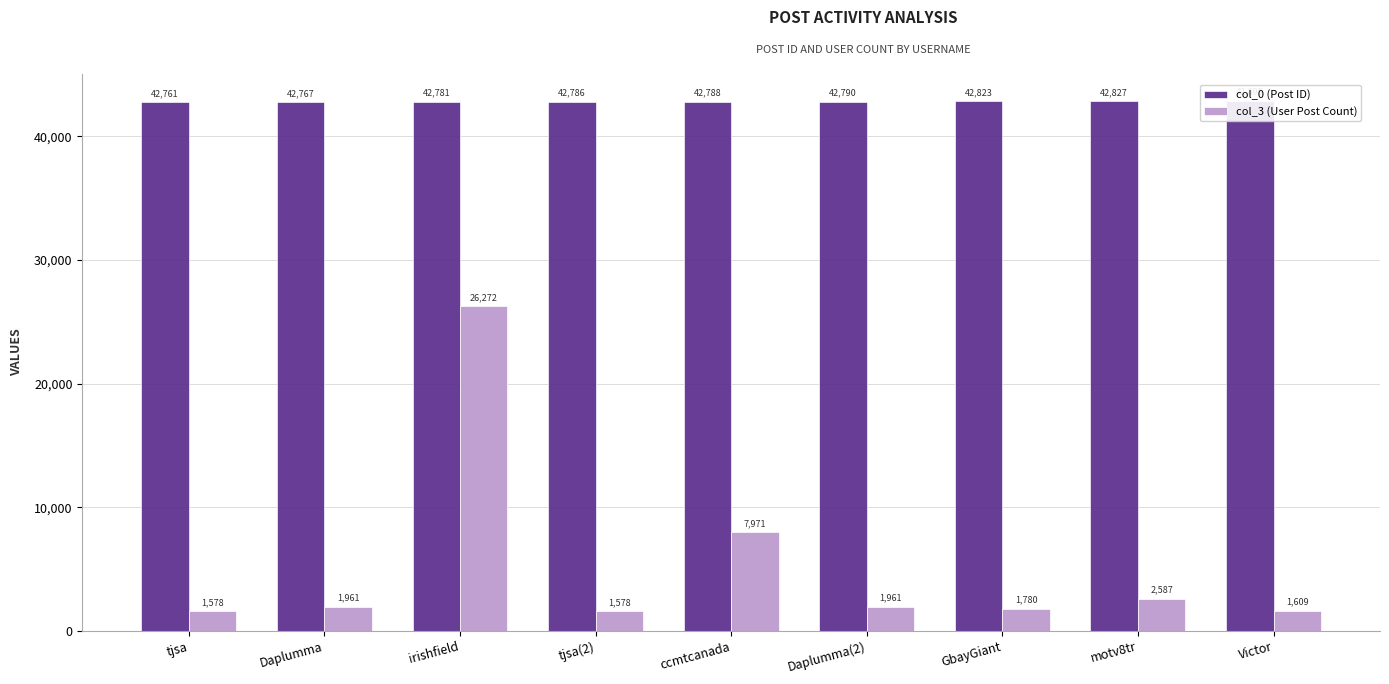

Where does the col_3 (User Post Count) series first go above 1961?

irishfield